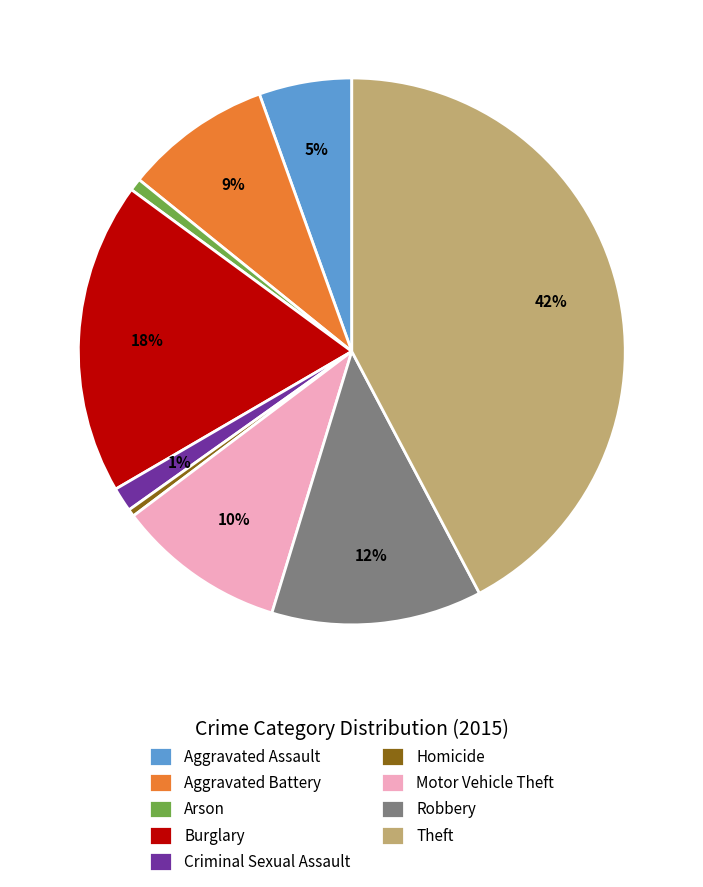

Does Motor Vehicle Theft account for over 50% of the chart?

No